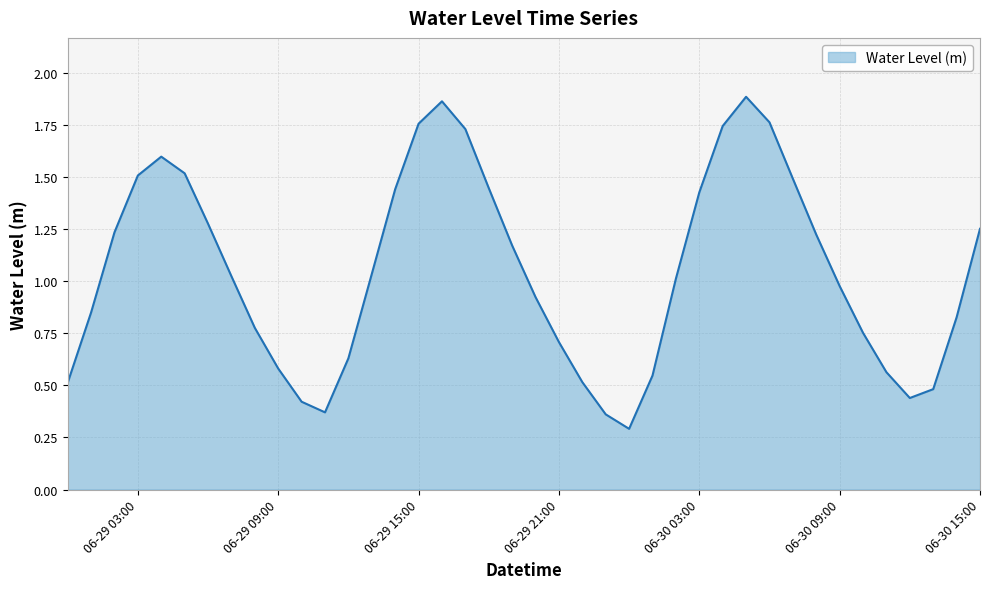

How many categories are shown in the chart?

40